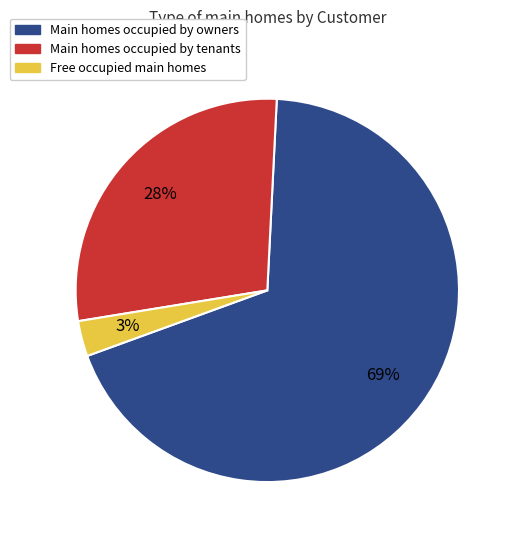

To the nearest percent, what is the average slice percentage?

33%